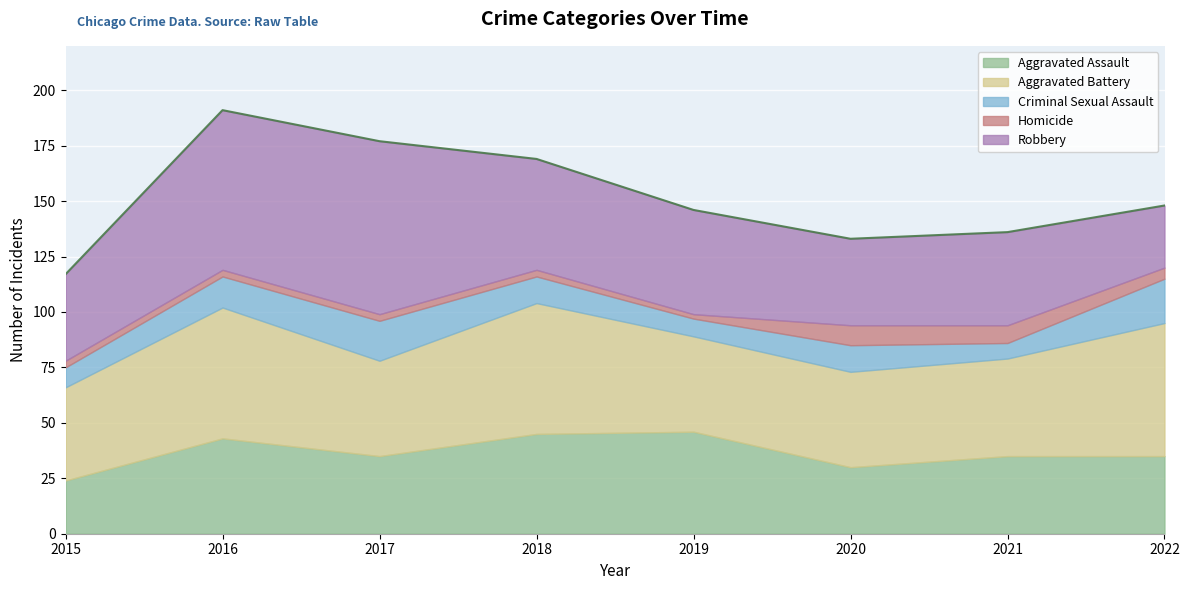

True or false: Aggravated Battery and Criminal Sexual Assault intersect in this chart.

False